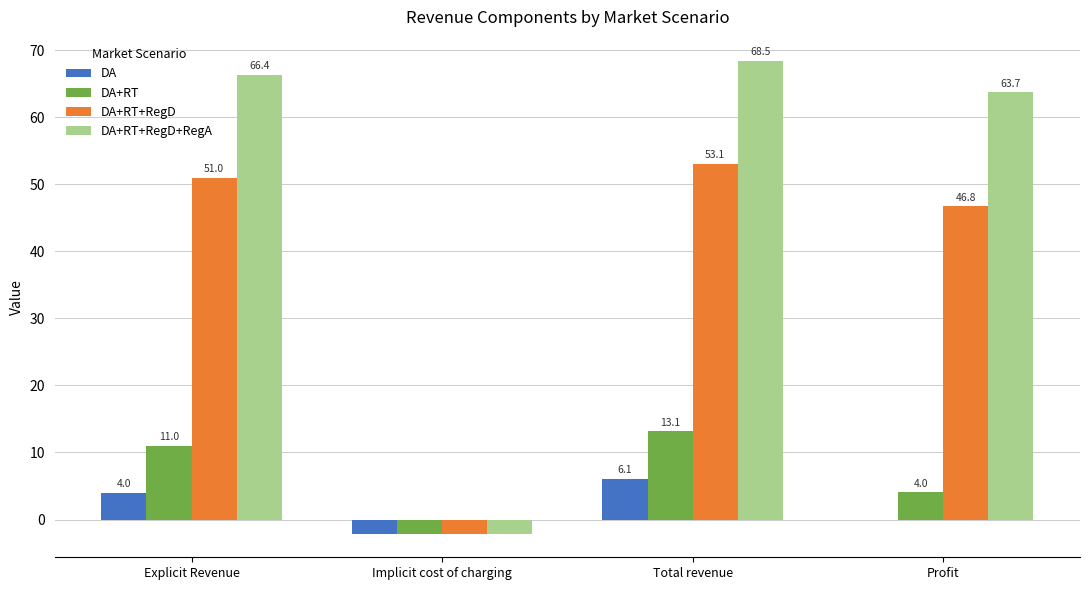

How many positive values does the DA+RT+RegD+RegA series have?

3